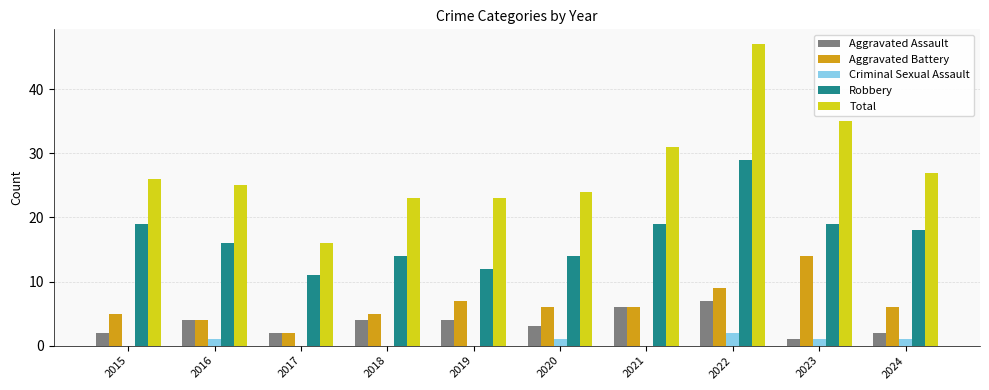

Are the bars horizontal?

No